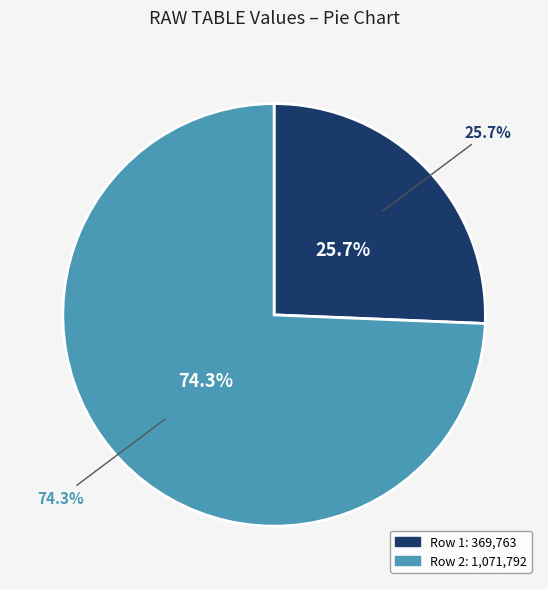

The 便衣访徐师川坐定陈莹中太守亦至余避入室已而同语良久戏呈师川 slice represents 11% of the pie. True or false?

False